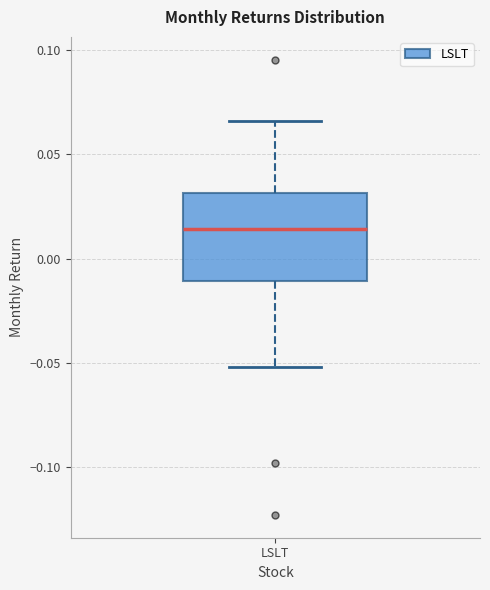

Where does the lower whisker of the box for LSLT end on the y-axis? The values are not printed on the chart, so give them approximately, as read against the axis.

-0.050